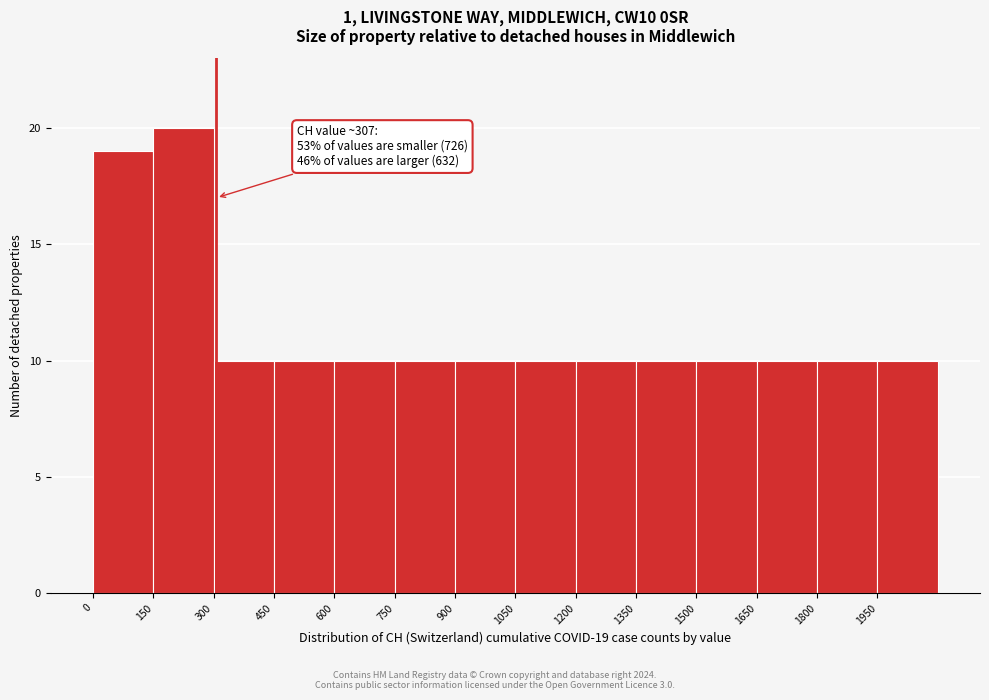

Over which range of the x-axis is the bar tallest?

150 to 300